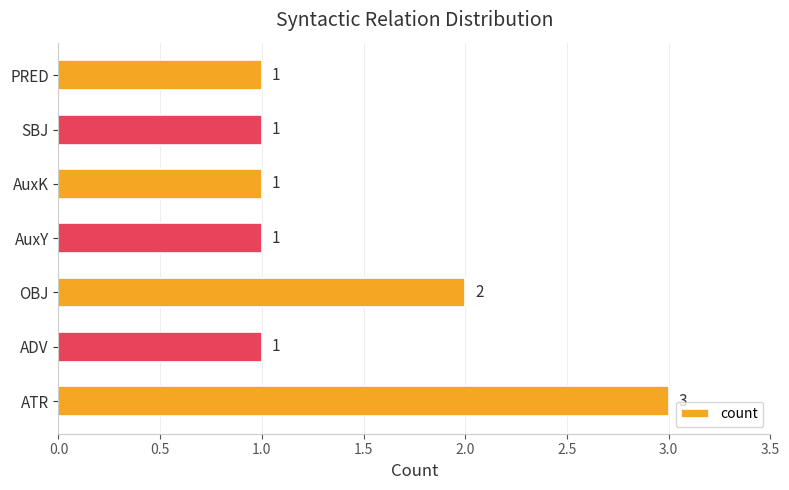

True or false: the data shows 2 at OBJ.

True